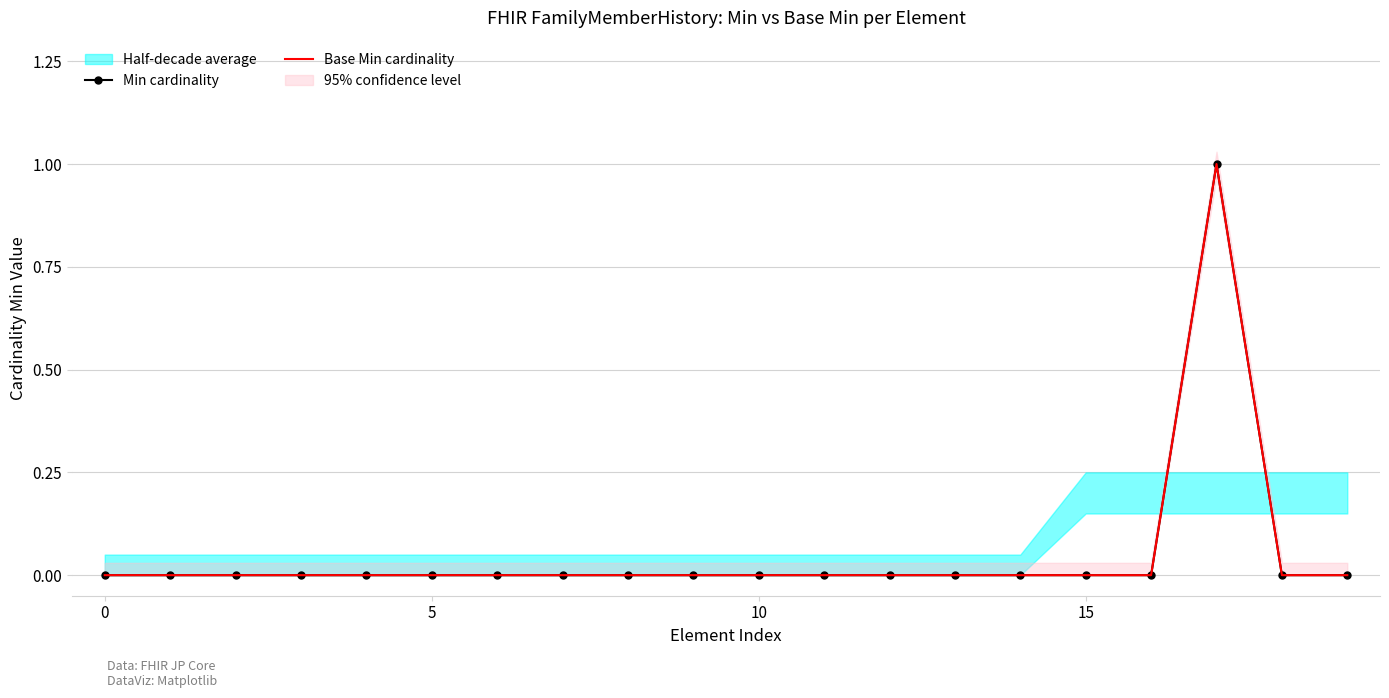

At which category does Base Min cardinality reach its first local peak?

17